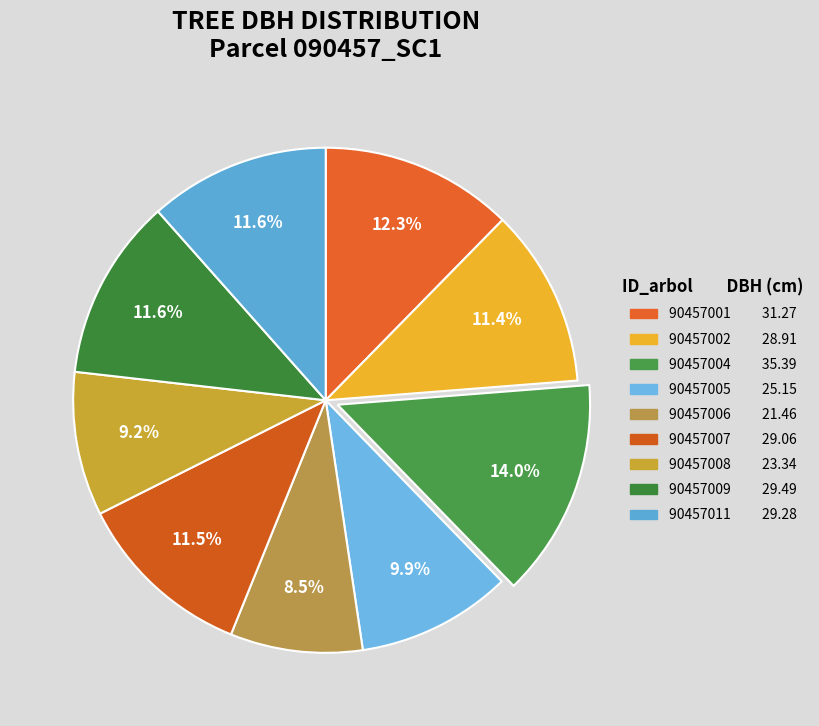

How many slices are in this pie chart?

9